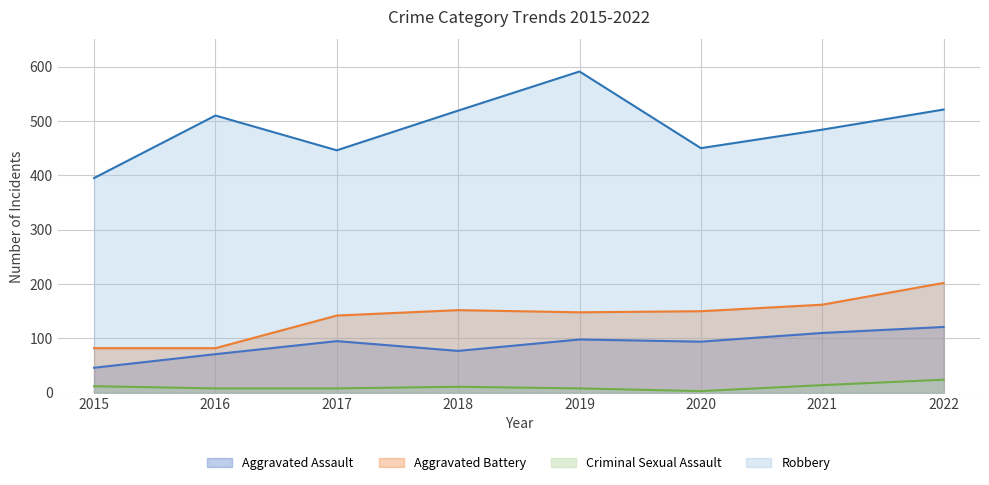

The Robbery series shows 395 at 2015. True or false?

True